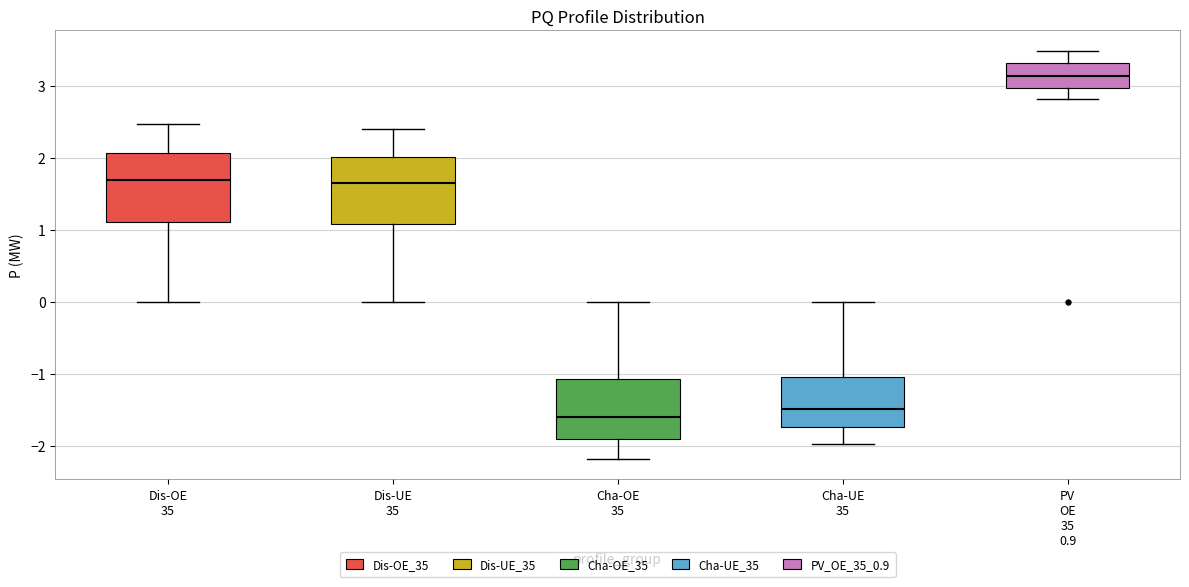

Reading left to right, read every box against the y-axis: the position of its median line, the range the box covers, and the ends of its whiskers. The values are not printed on the chart, so give them approximately, as read against the axis.

Dis-OE 35: median 1.7, box 1.1 to 2.1, whiskers 0.0 to 2.5
Dis-UE 35: median 1.6, box 1.1 to 2.0, whiskers 0.0 to 2.4
Cha-OE 35: median -1.6, box -1.9 to -1.1, whiskers -2.2 to 0.0
Cha-UE 35: median -1.5, box -1.7 to -1.0, whiskers -2.0 to 0.0
PV OE 35 0.9: median 3.1, box 3.0 to 3.3, whiskers 2.8 to 3.5